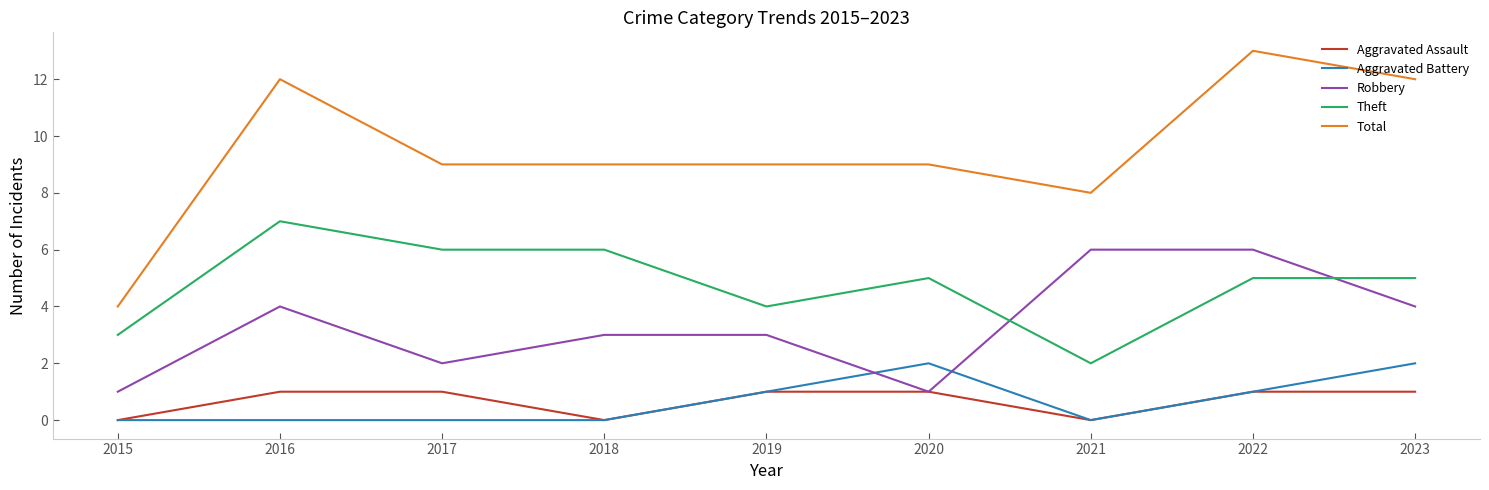

Is the value of Aggravated Battery at 2016 greater than the value of Total at 2017?

No